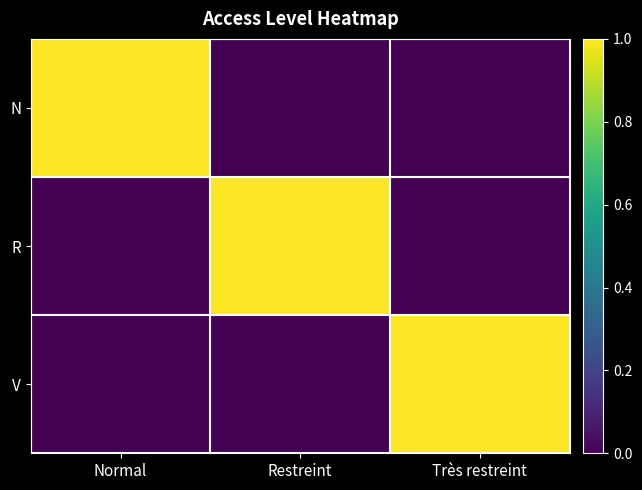

Which series has the largest range (max minus min)?

N